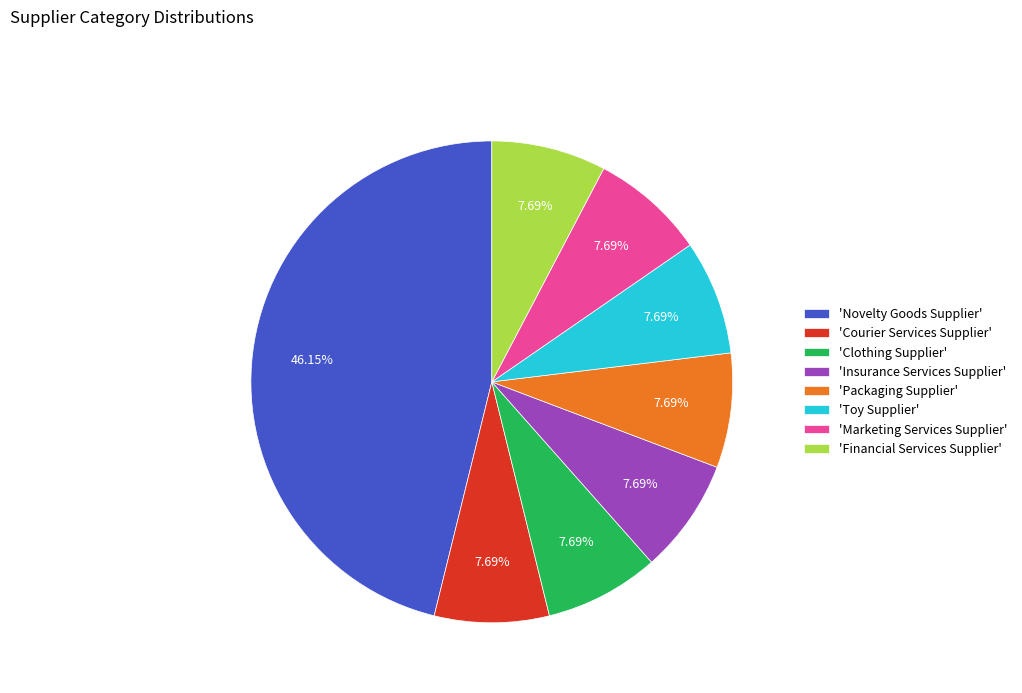

Is 'Courier Services Supplier' the majority of the pie?

No